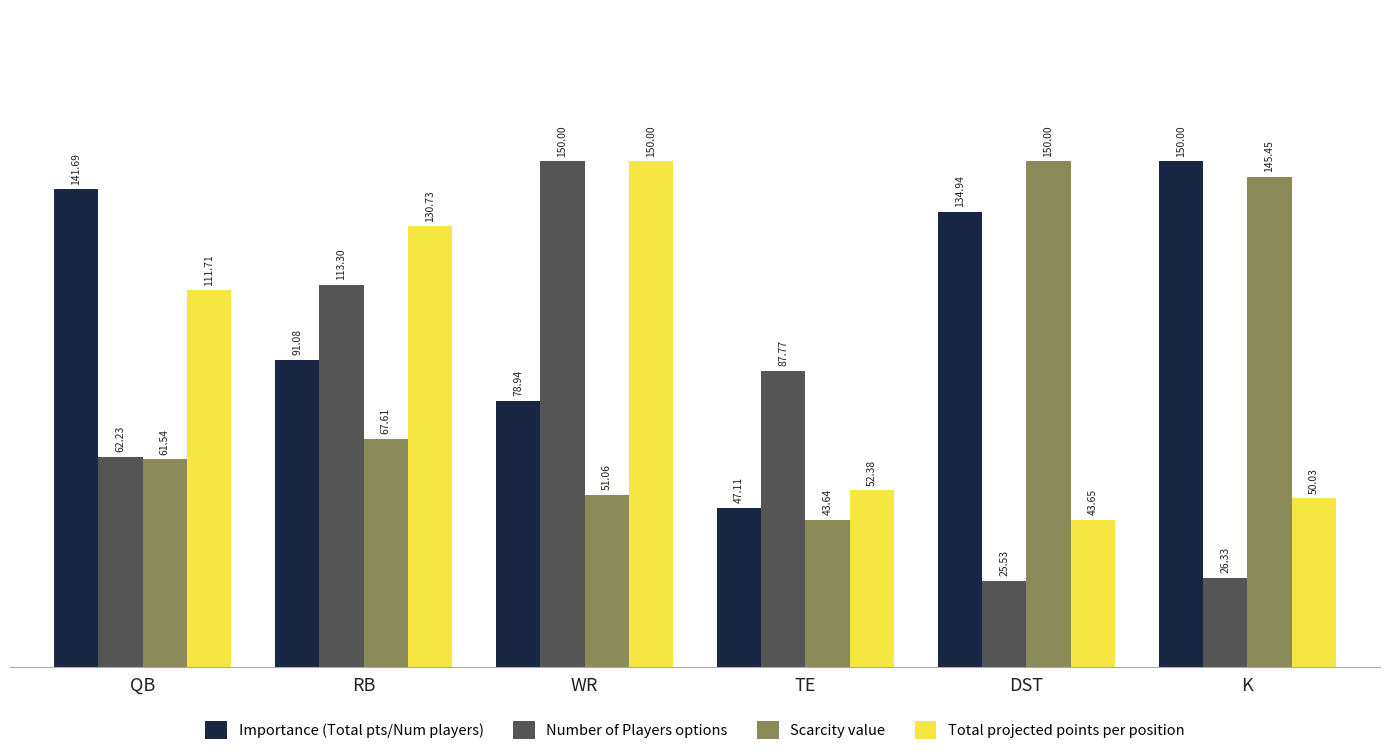

Count the number of categories in the chart.

6